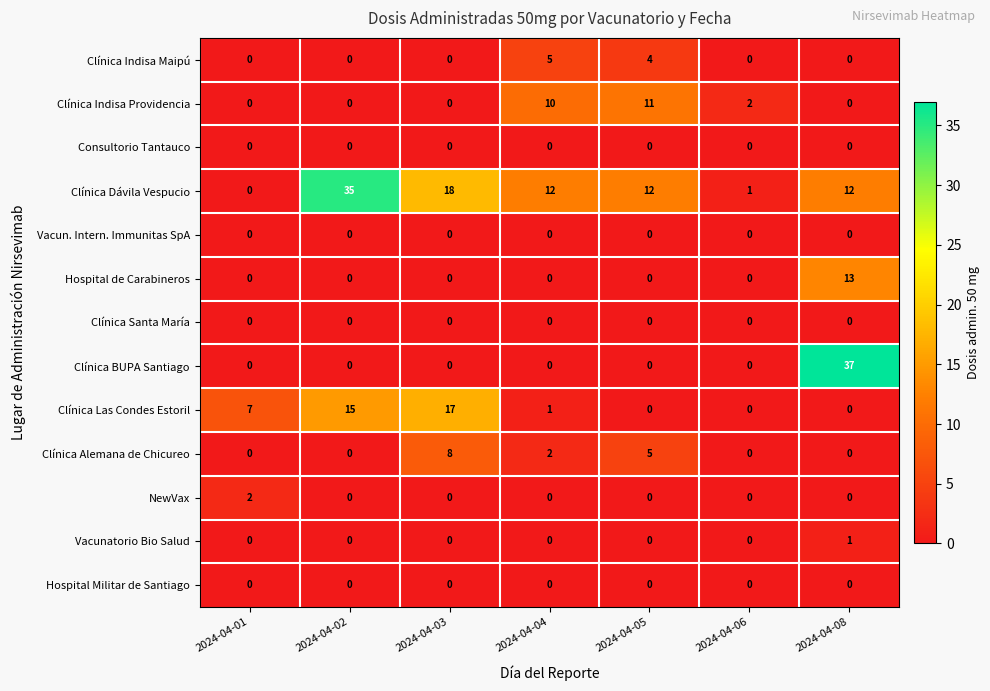

The Clínica Indisa Providencia series shows 10 at 2024-04-04. True or false?

True